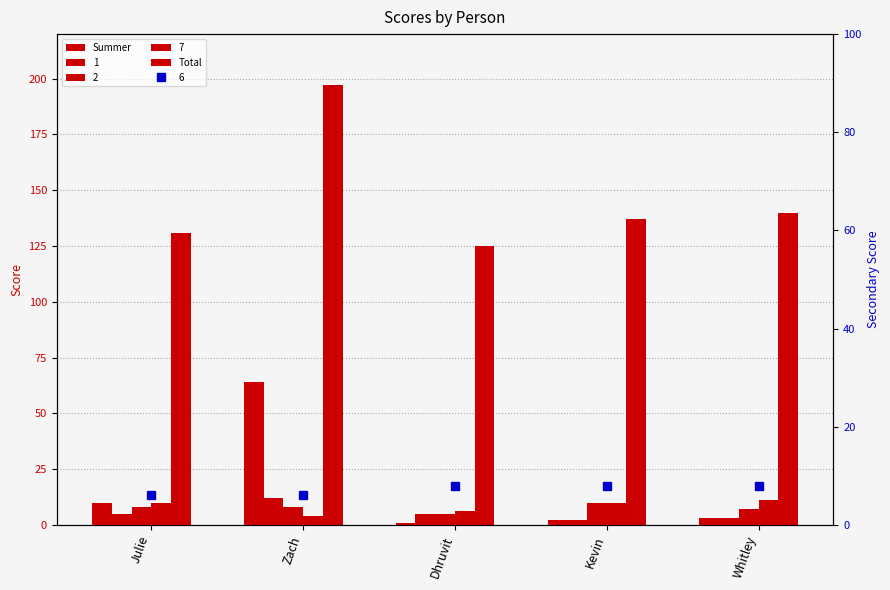

Which label corresponds to the largest value in the chart?

Zach